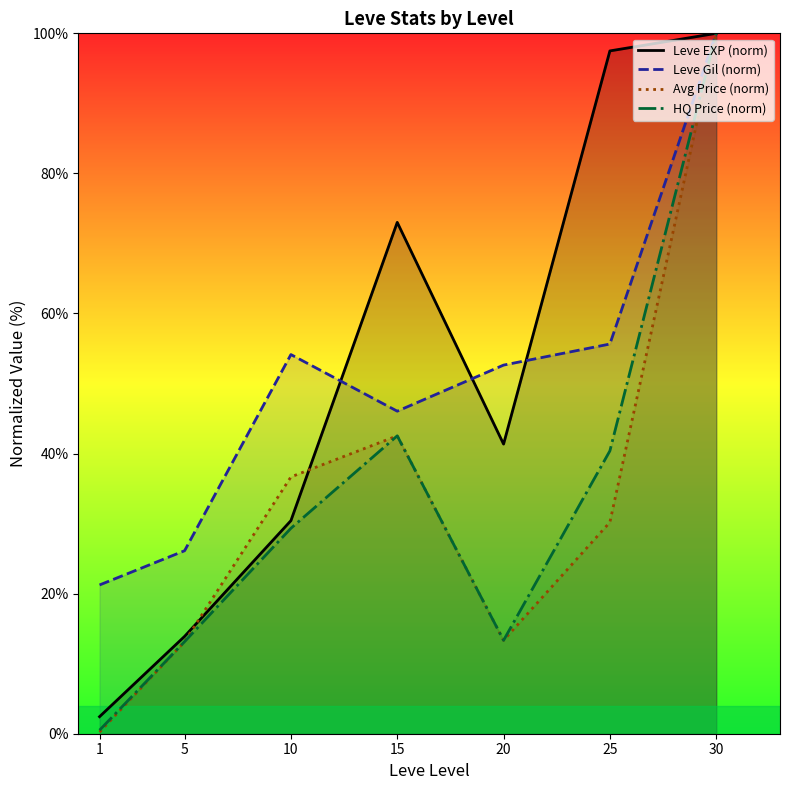

What is the difference between the highest and lowest values at 15?

30.5